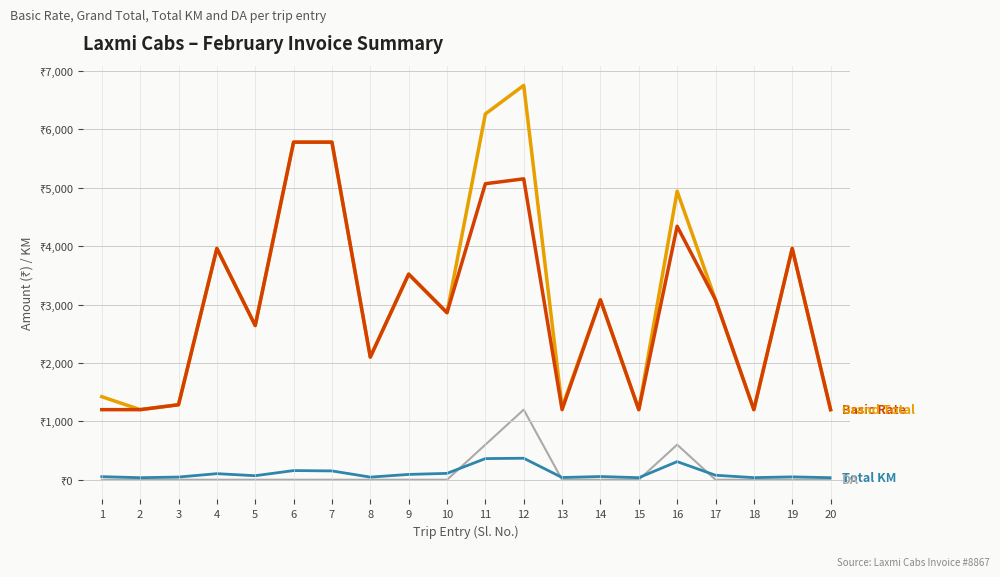

Is this an area chart (filled region under the line)?

No